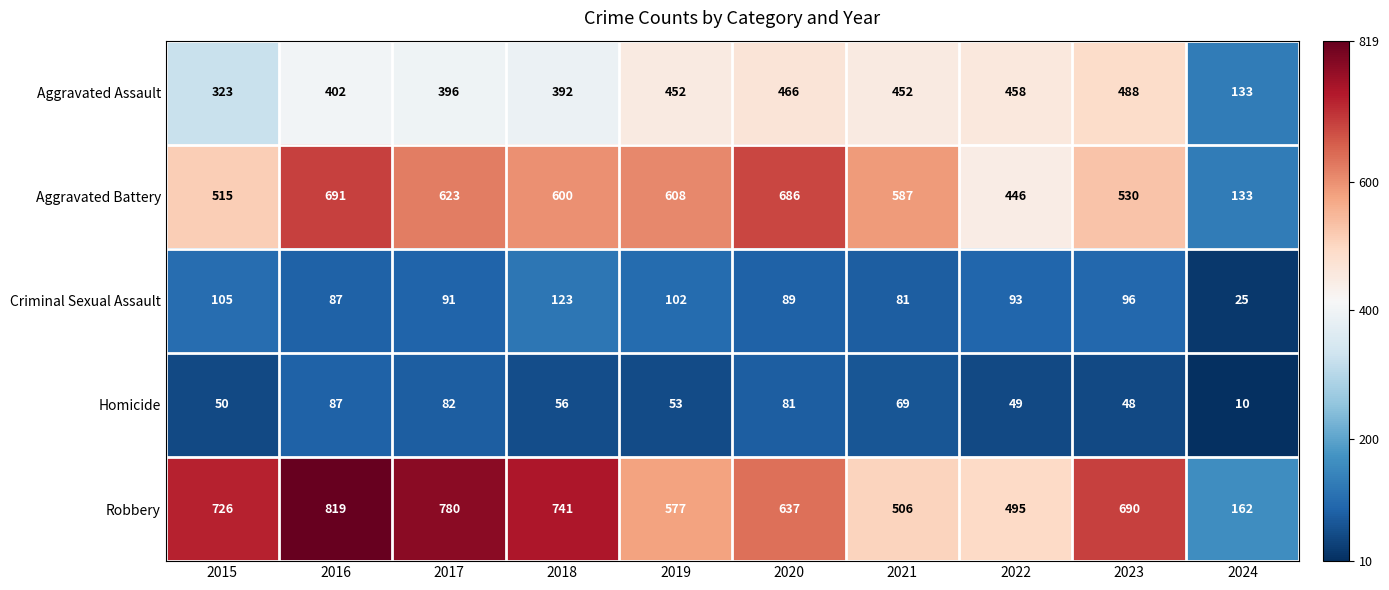

At which label does Aggravated Assault reach its minimum?

2024